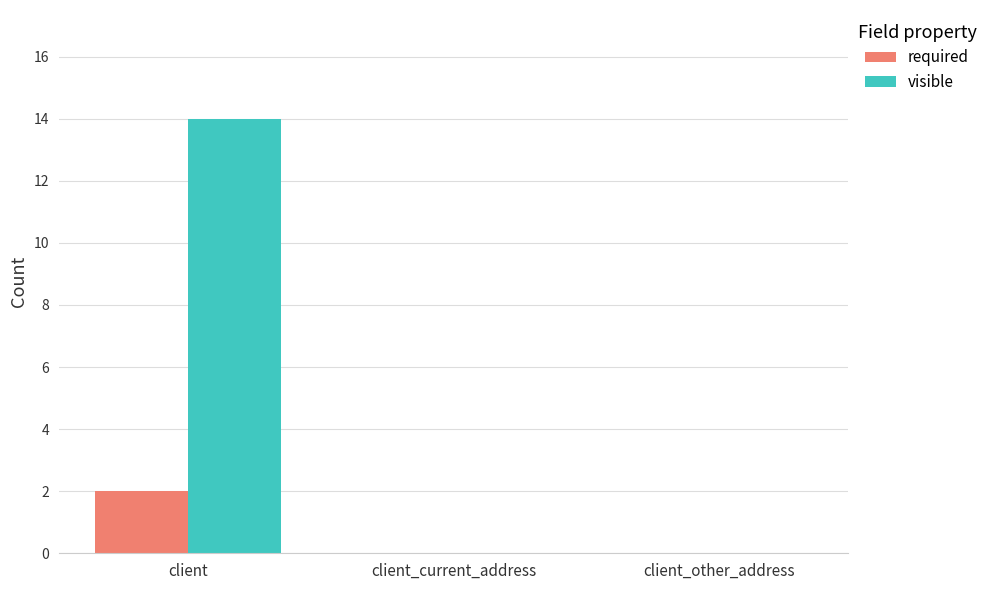

Count the number of categories in the chart.

3